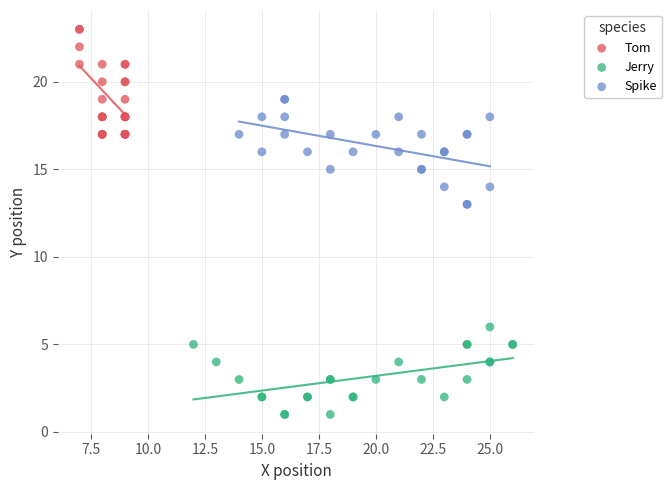

What are all the series names shown in the legend?

Tom, Jerry, Spike